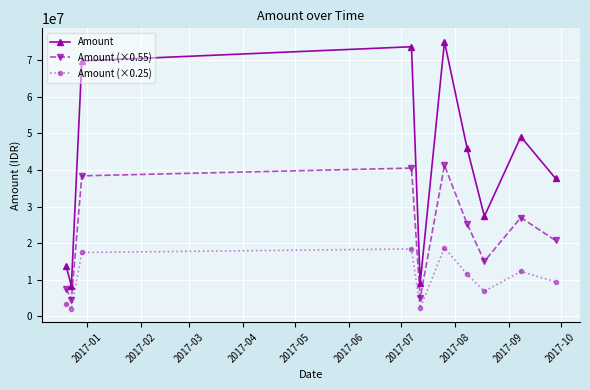

What is the difference between the second highest and minimum values in the Amount series?

65360000.0